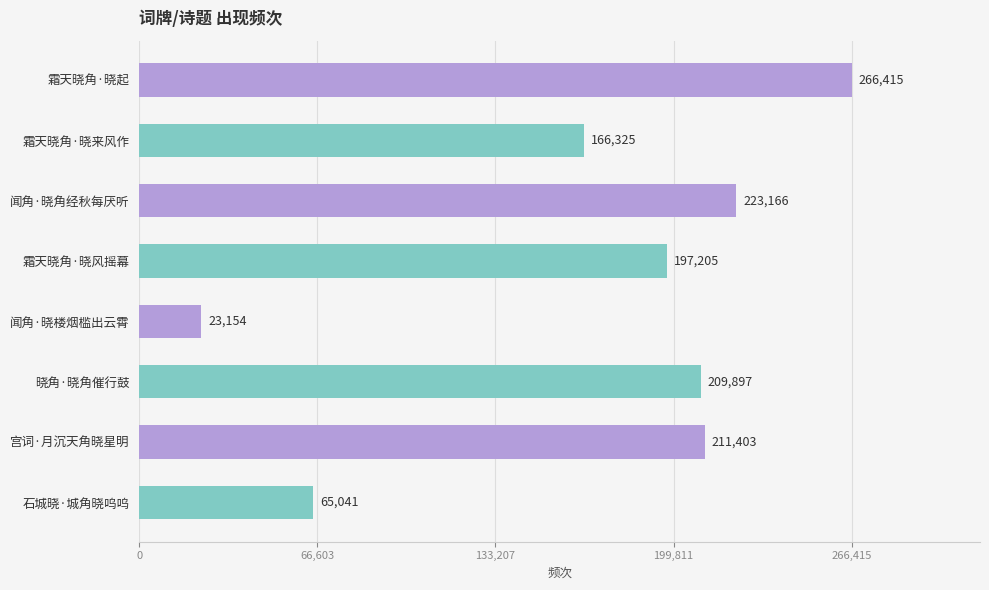

The chart shows a value of 6131 at 闻角·晓楼烟槛出云霄. True or false?

False